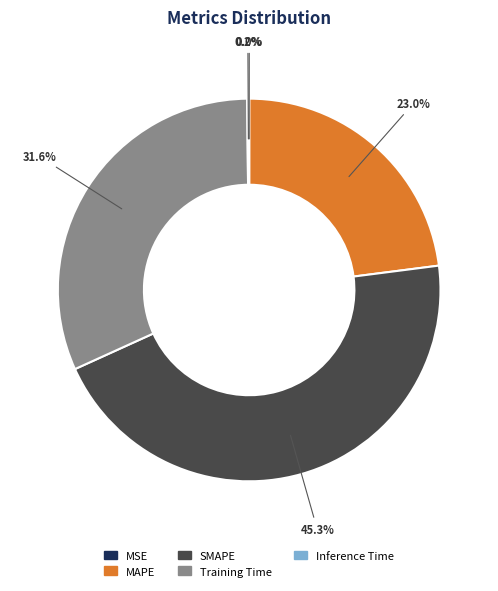

To the nearest percent, what portion does MAPE represent?

23%